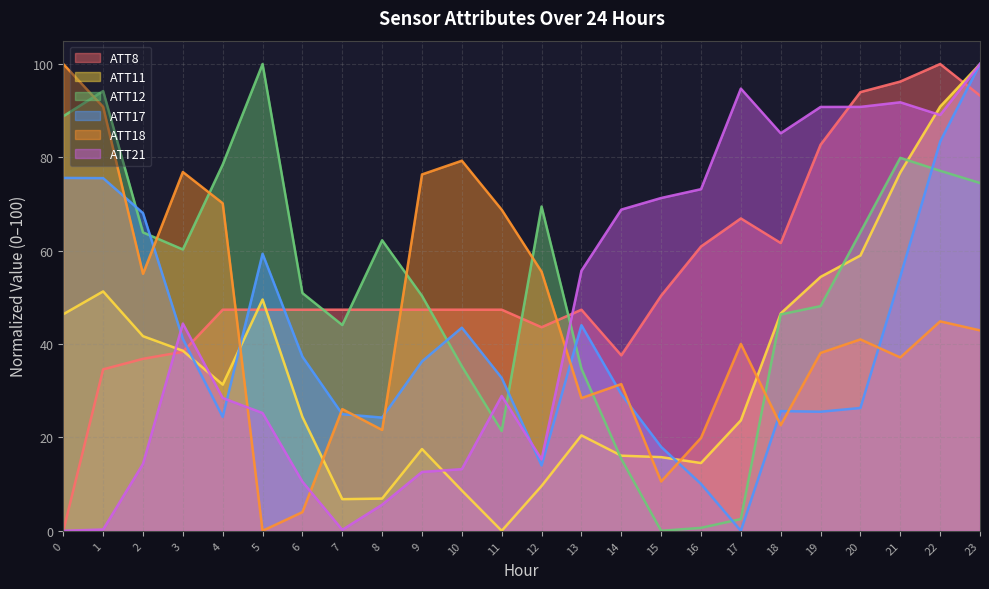

Is the value of ATT11 at 17 greater than the value of ATT8 at 7?

No